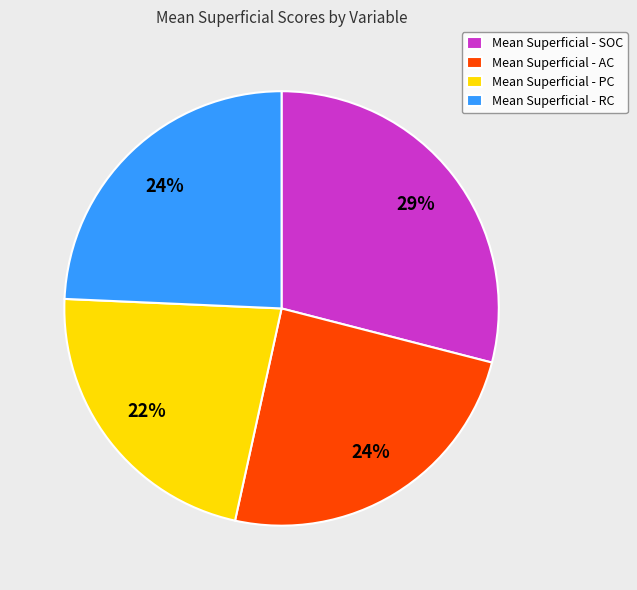

To the nearest percent, what is the average slice percentage?

25%